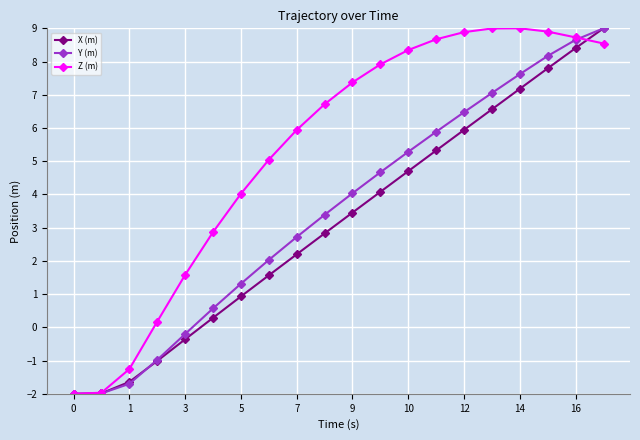

What is the minimum value for X (m)?

-2.0